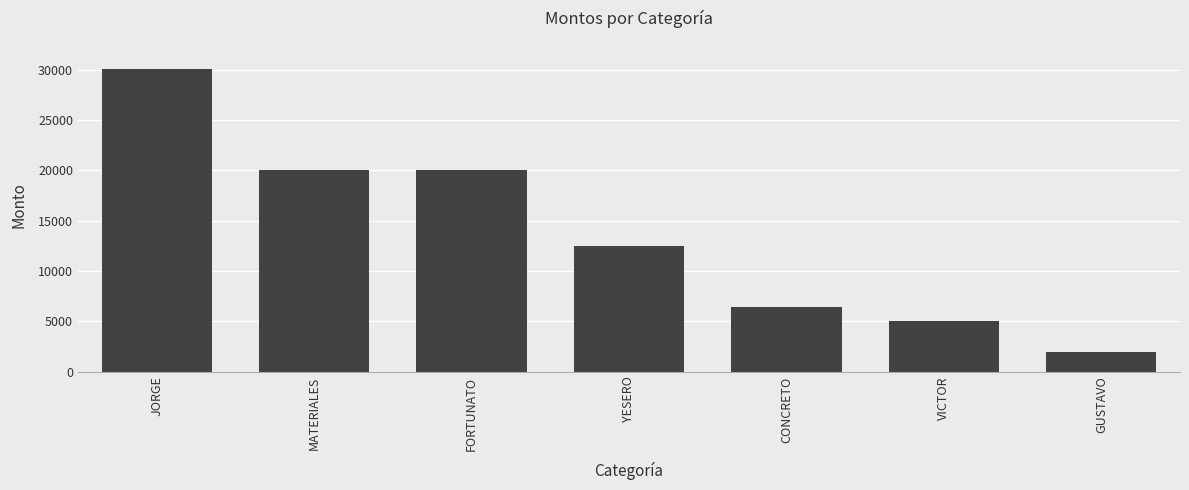

Does the chart contain any negative values?

No